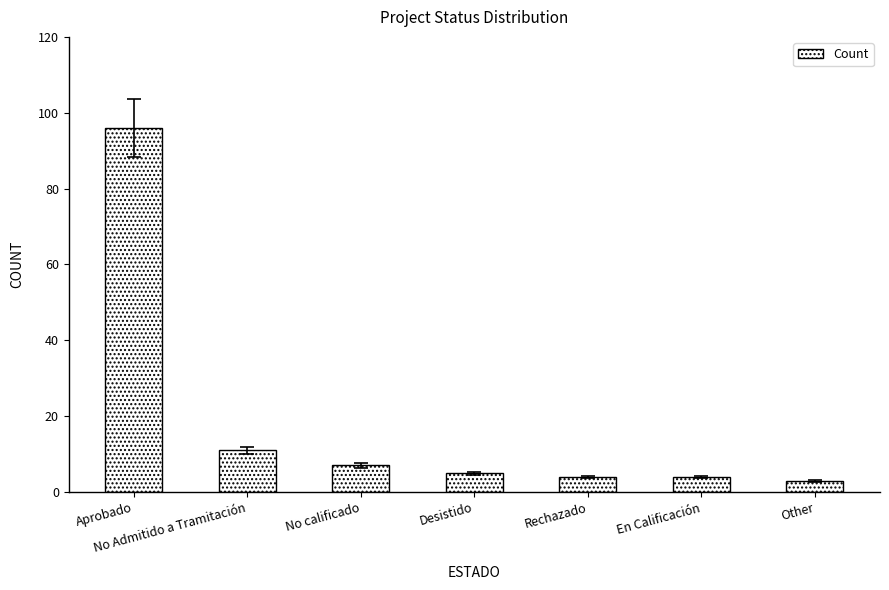

Where is the data nearest to the value 49?

No Admitido a Tramitación